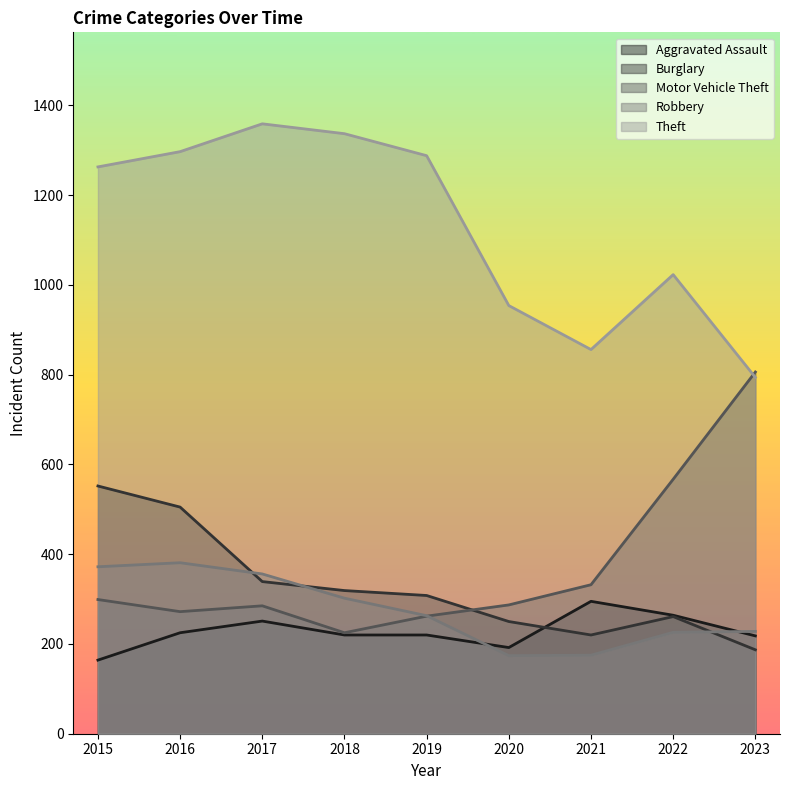

At 2020, list the series in order from largest to smallest.

Theft, Motor Vehicle Theft, Burglary, Aggravated Assault, Robbery